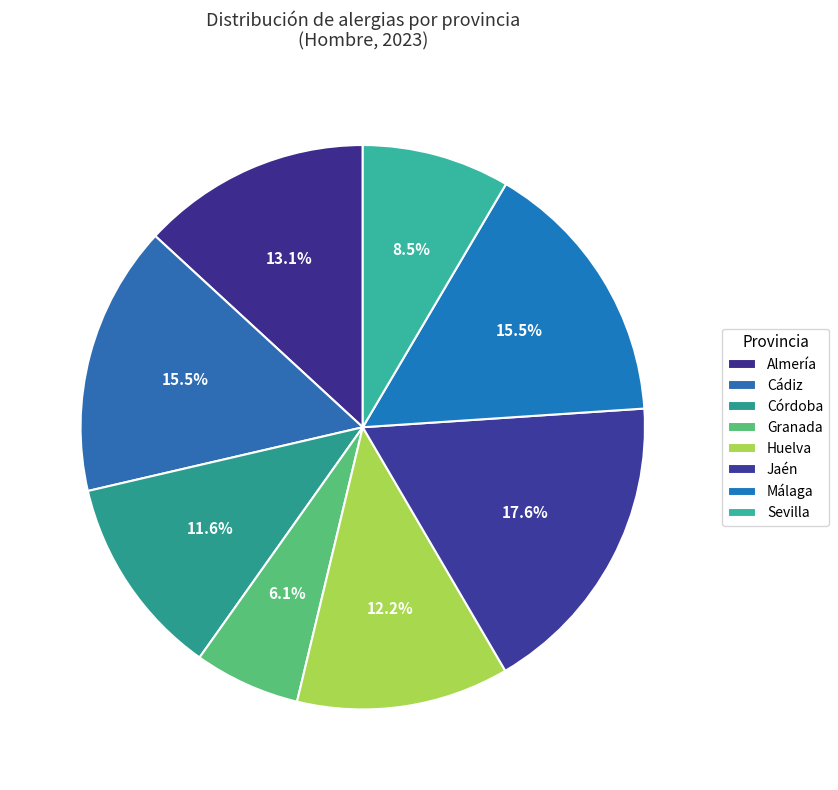

Which category has the biggest portion of the pie?

Jaén